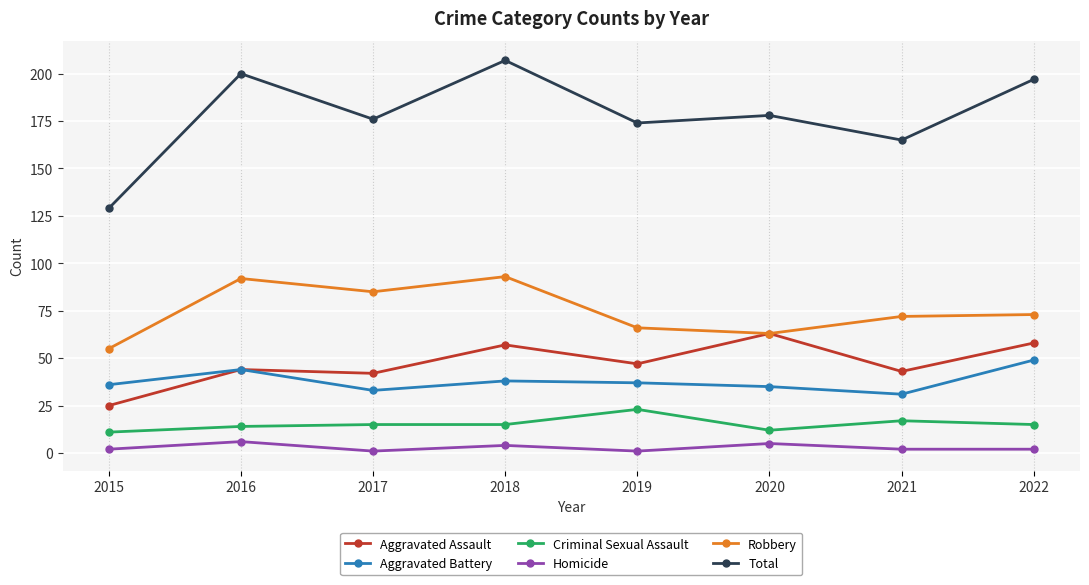

What is the approximate value of Homicide at 2016?

6